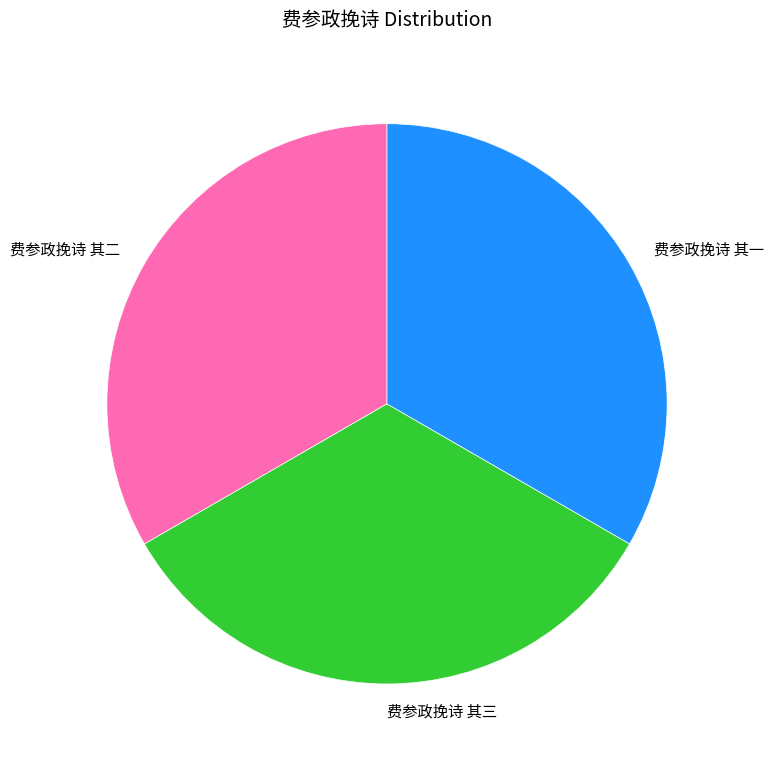

The 费参政挽诗 其三 slice represents 33% of the pie. True or false?

True